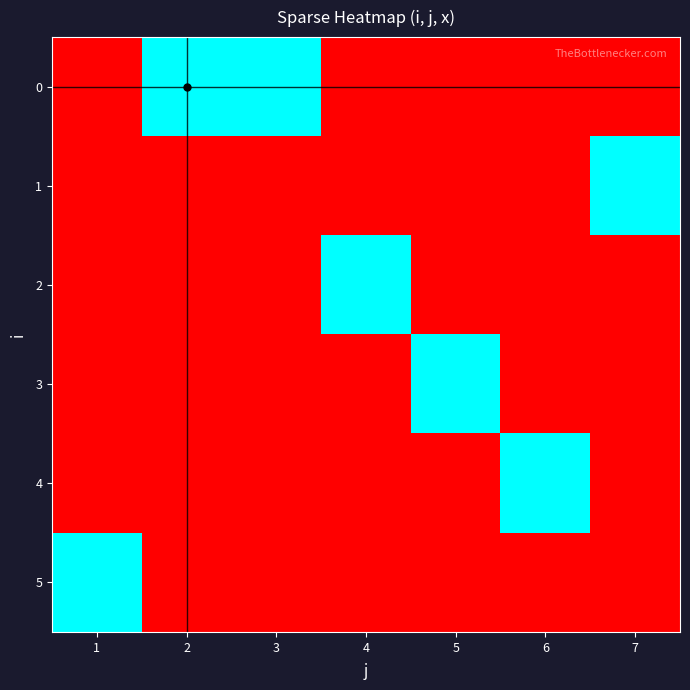

Reading right to left, extract all data points from this chart.

0: 7=0	6=0	5=0	4=0	3=1	2=1	1=0
1: 7=1	6=0	5=0	4=0	3=0	2=0	1=0
2: 7=0	6=0	5=0	4=1	3=0	2=0	1=0
3: 7=0	6=0	5=1	4=0	3=0	2=0	1=0
4: 7=0	6=1	5=0	4=0	3=0	2=0	1=0
5: 7=0	6=0	5=0	4=0	3=0	2=0	1=1